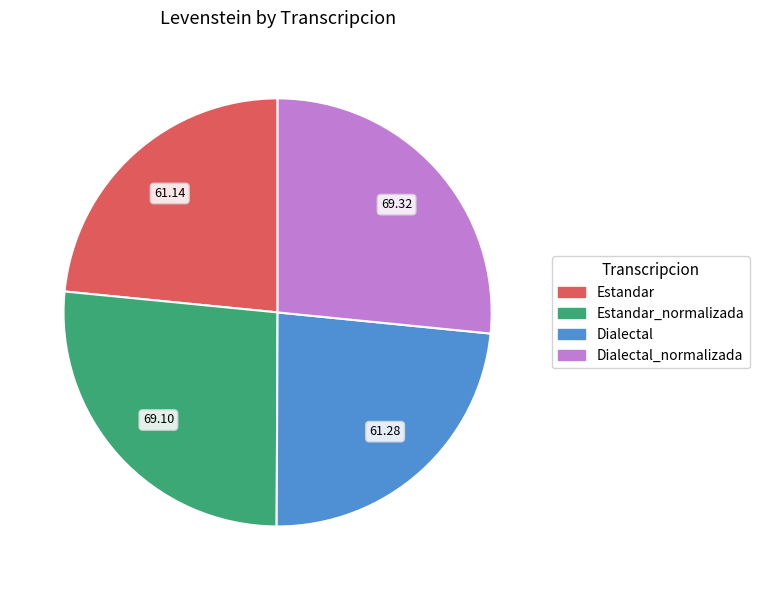

Is there a majority slice in this chart?

No